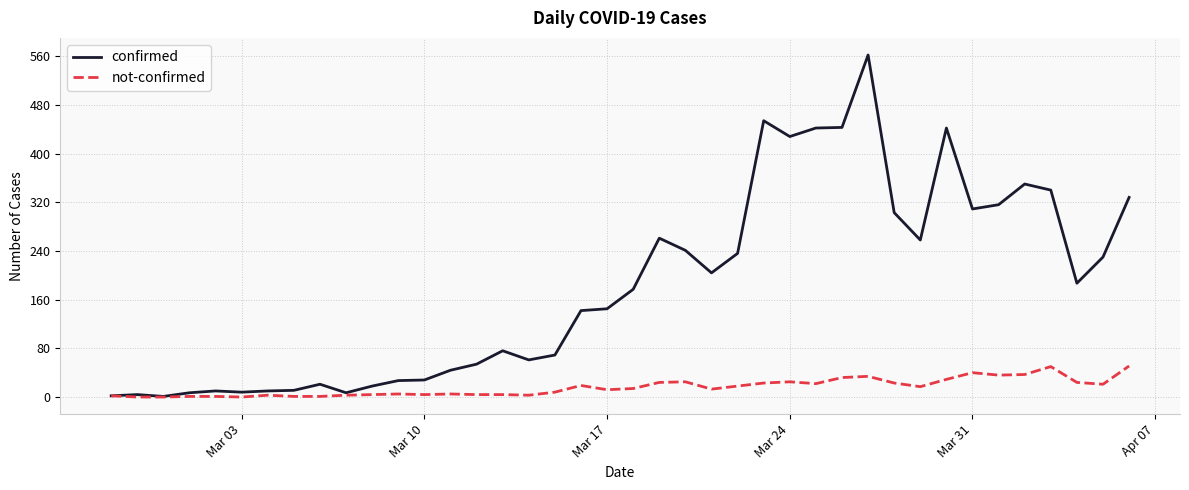

List the series in order of their overall mean, lowest first.

not-confirmed, confirmed